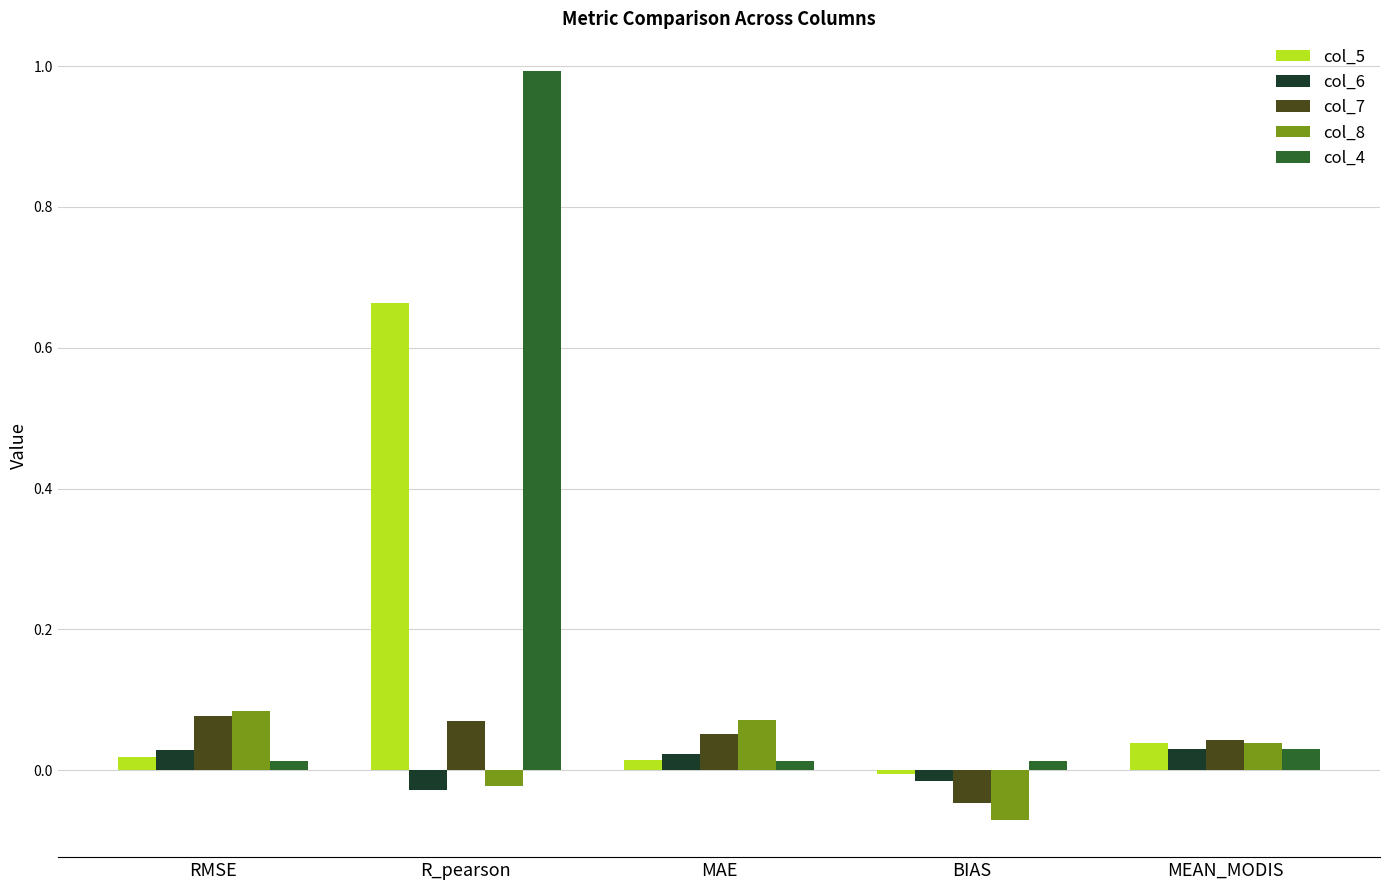

Which category has the highest value in the col_8 series?

RMSE